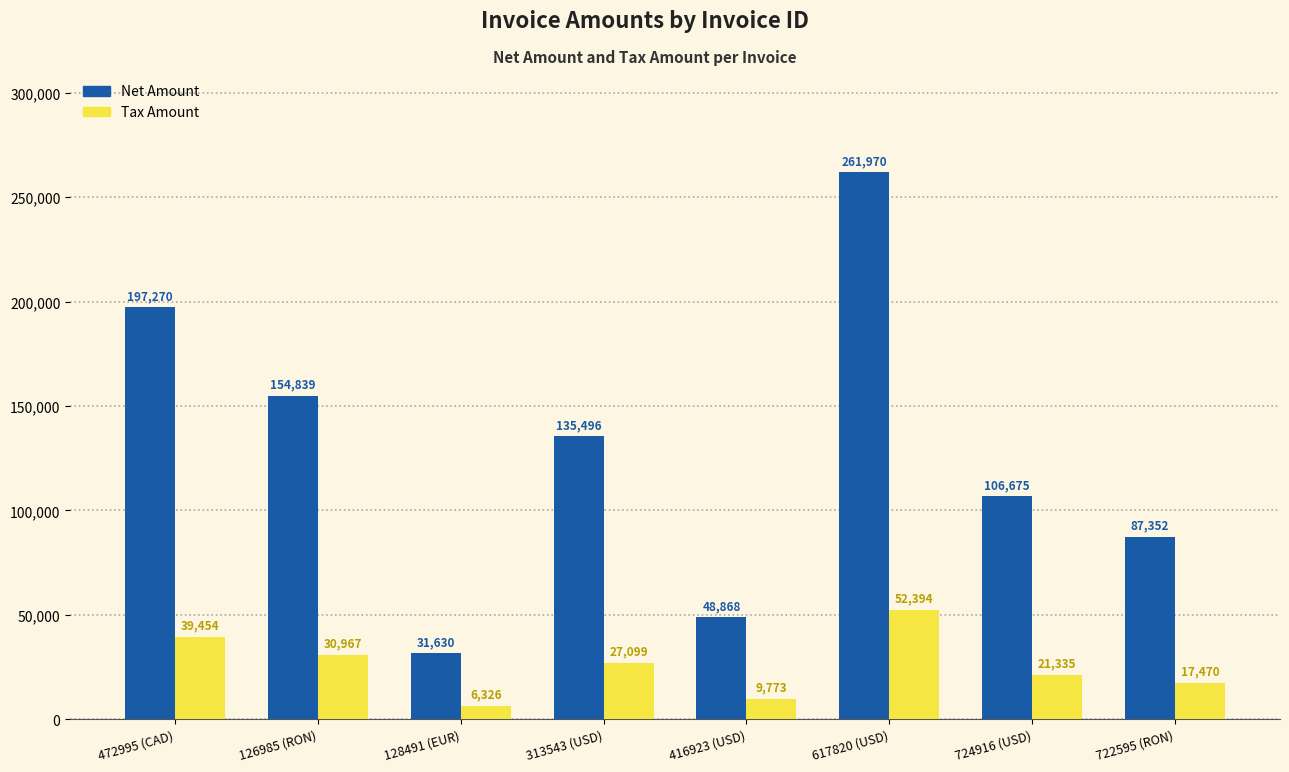

What is the total value across all series at 472995 (CAD)?

236724.0